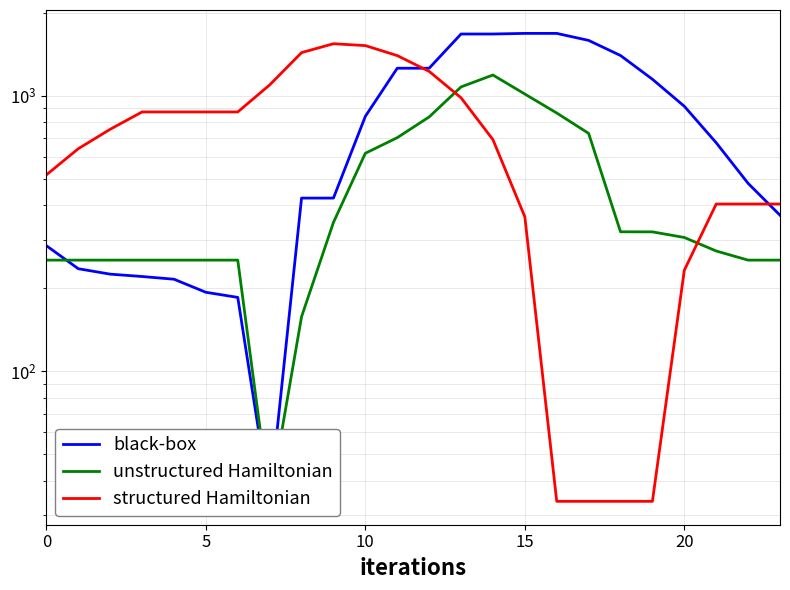

At which category does unstructured Hamiltonian reach its first local valley?

7